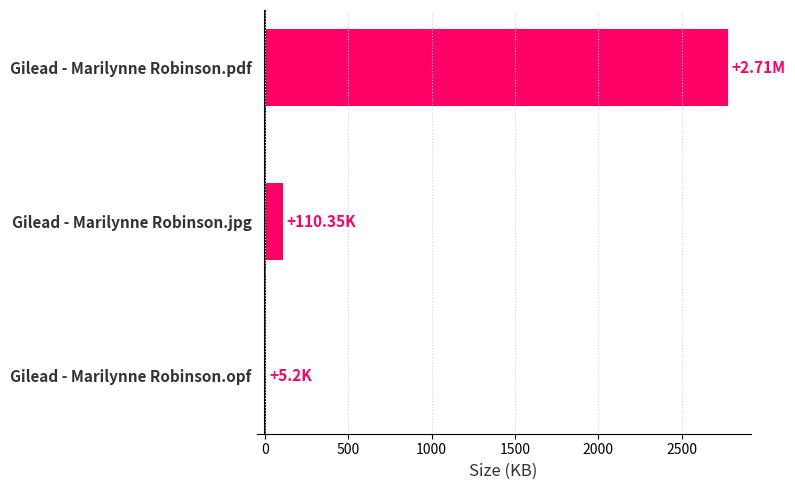

What is the sum of all values?

2890.6